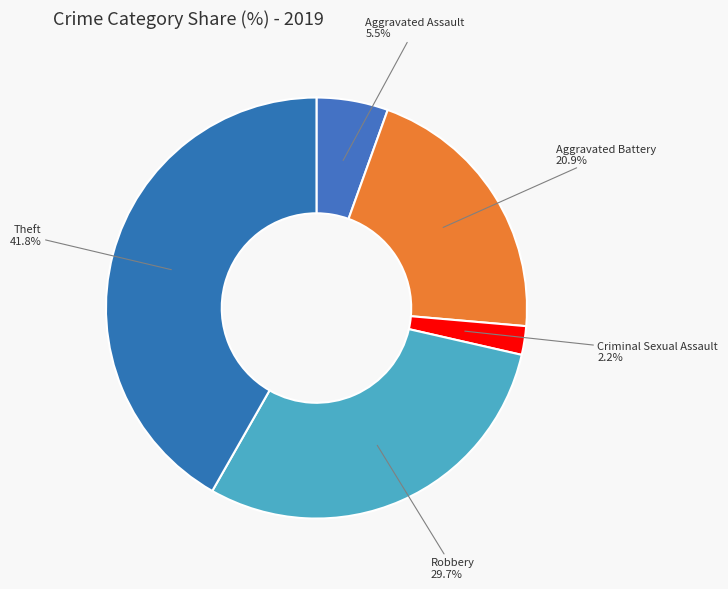

How many segments does this pie chart have?

5